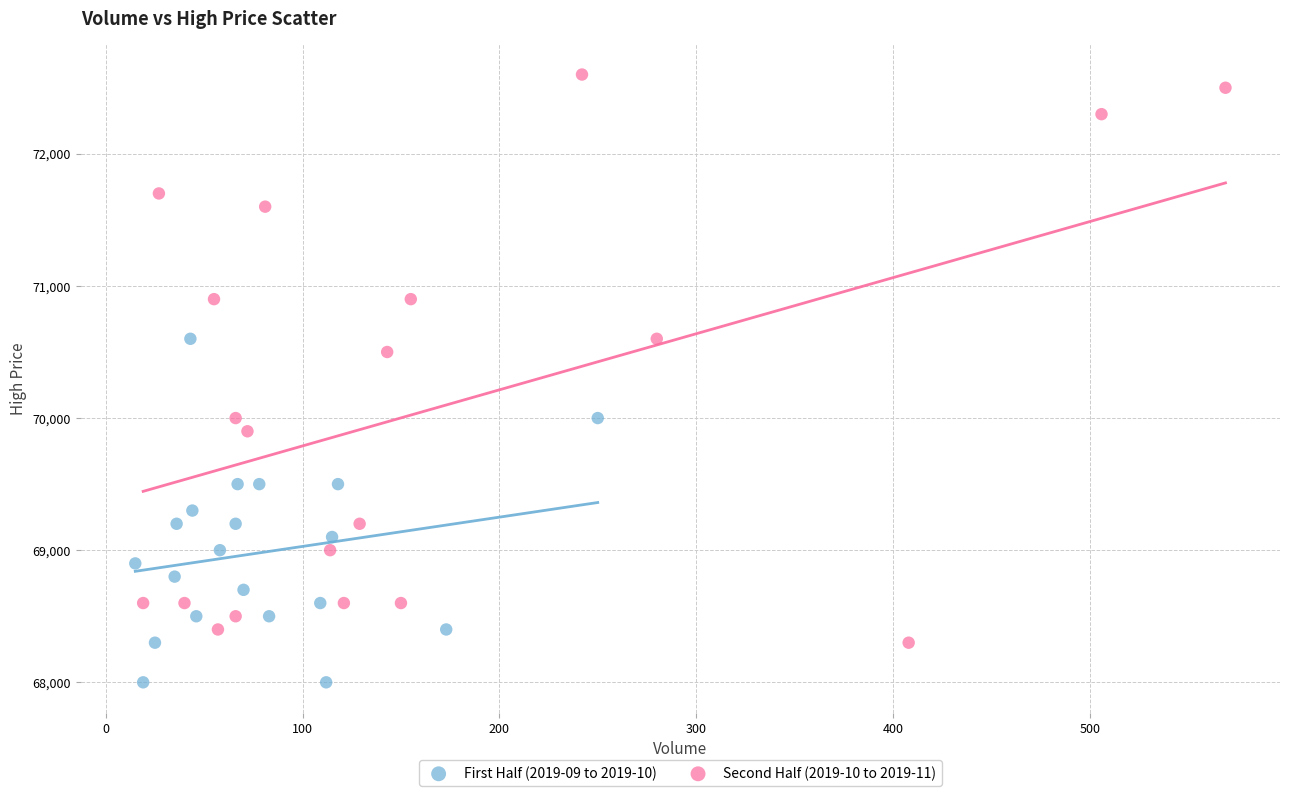

Which series has the largest Y range (max minus min)?

Second Half (2019-10 to 2019-11)